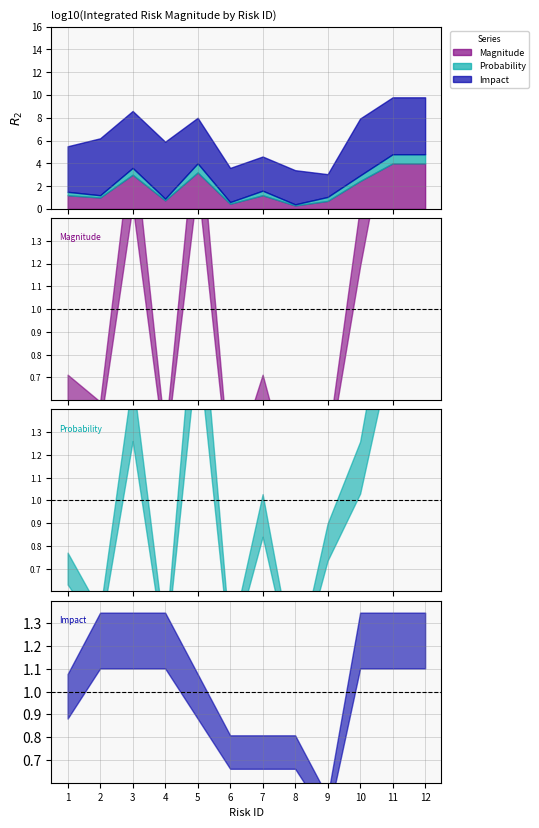

At which label is Impact closest to 3?

6